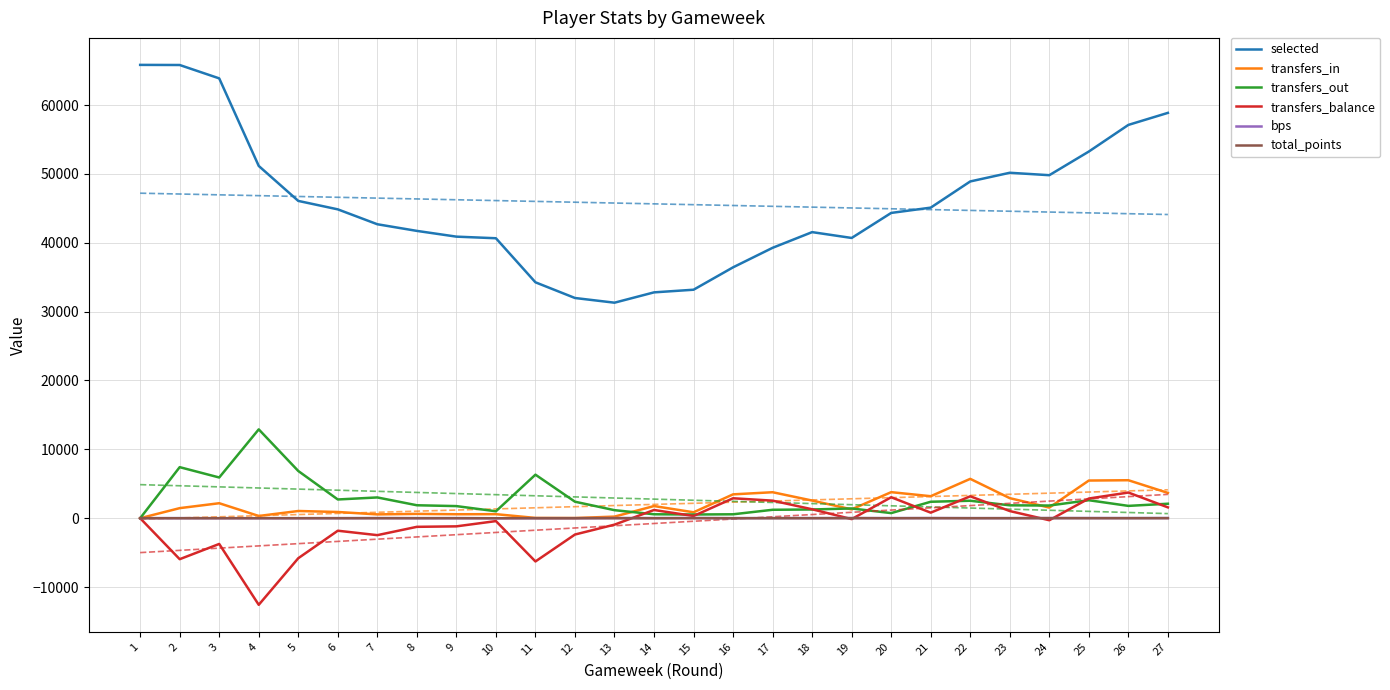

Between 1 and 22, which series saw the biggest shift?

selected